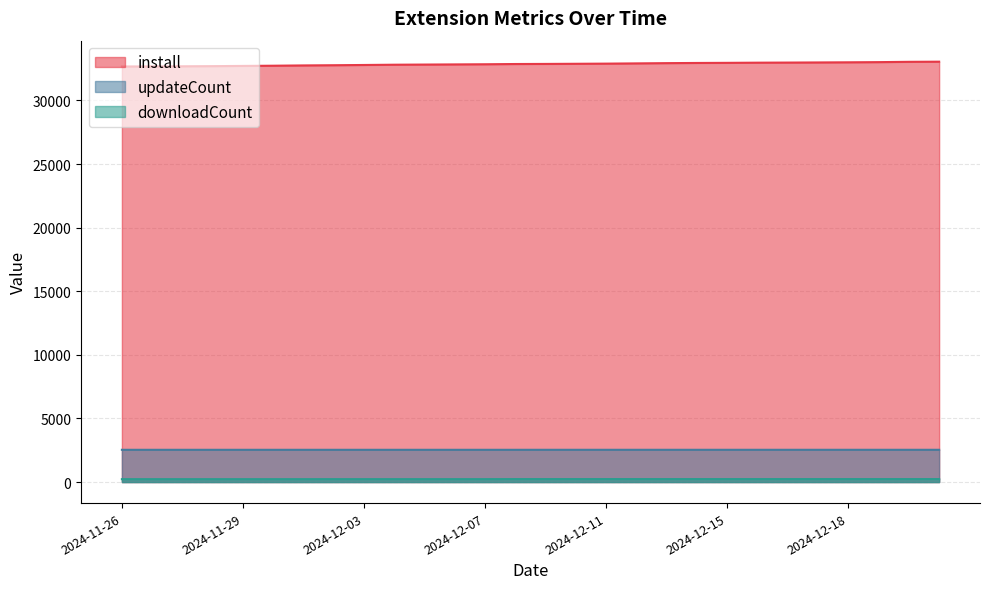

What is the label of the 2nd point from the right?

2024-12-20